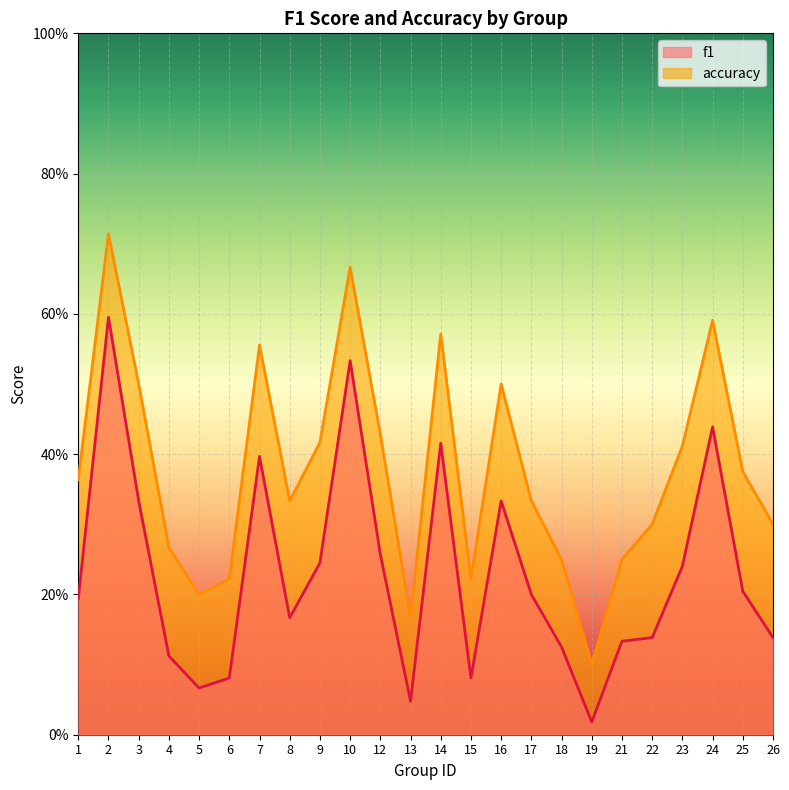

Rank the series at 19 from lowest to highest value.

f1, accuracy